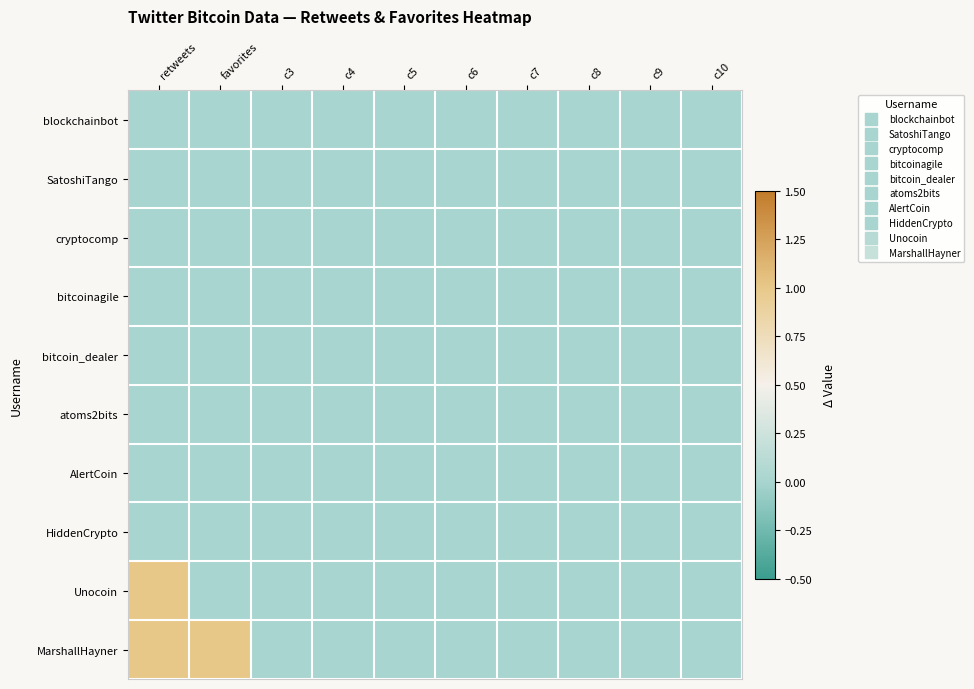

List the series in order of their peak value, highest first.

Unocoin, MarshallHayner, blockchainbot, SatoshiTango, cryptocomp, bitcoinagile, bitcoin_dealer, atoms2bits, AlertCoin, HiddenCrypto